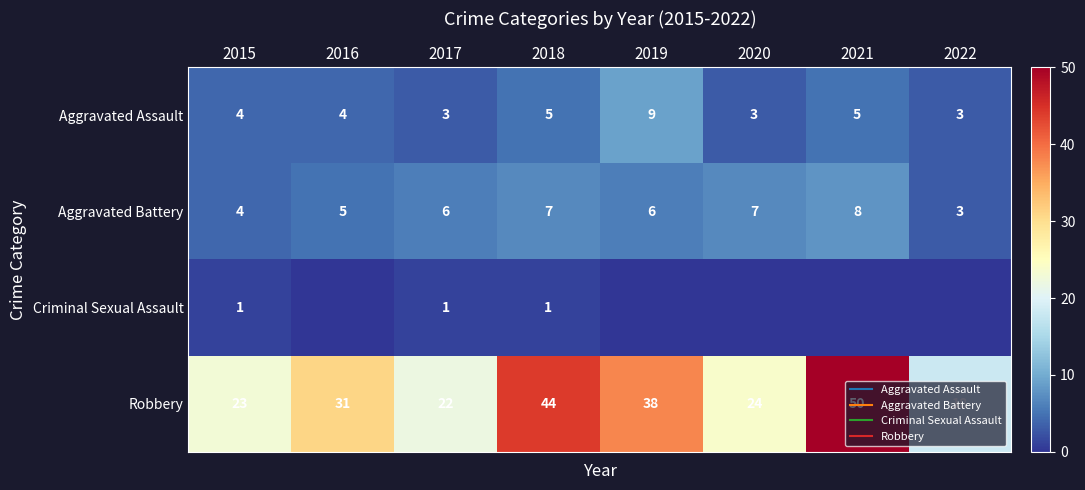

Where is Aggravated Assault nearest to the value 6?

2018